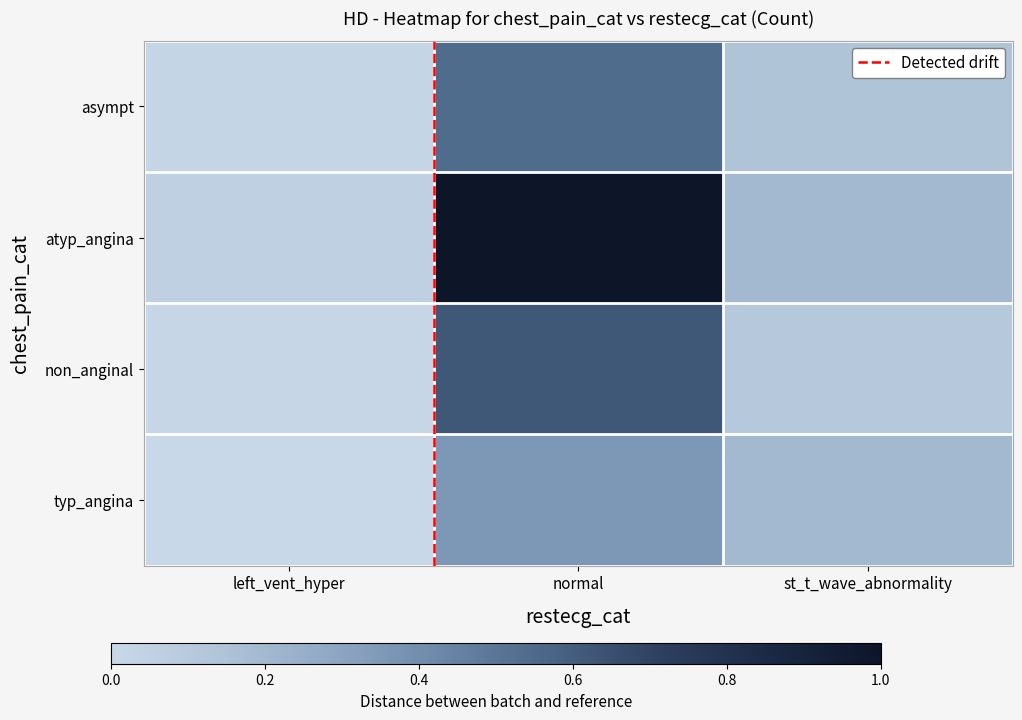

At which label is asympt closest to 0?

left_vent_hyper